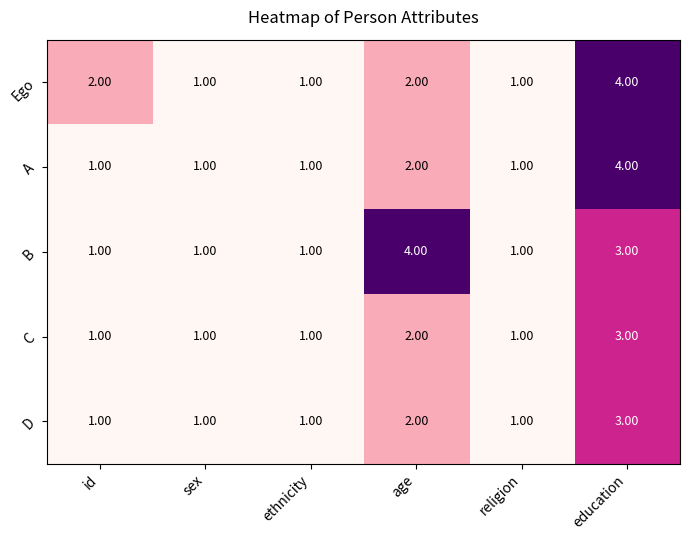

Which series changed the most between id and age?

B